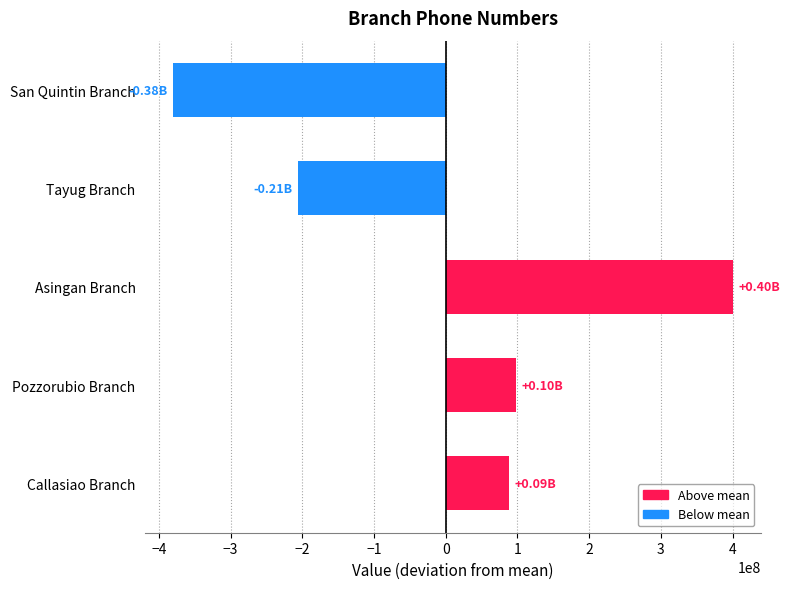

What is the difference between the second highest and second lowest values?

303369117.0